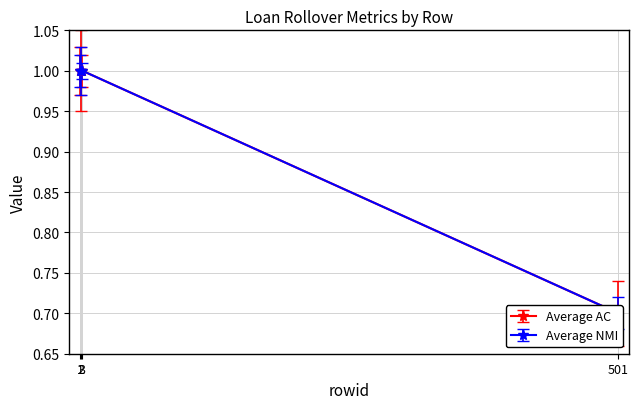

What is the sum of the Rollover_BaseRate values at 501 and 3?

1.7